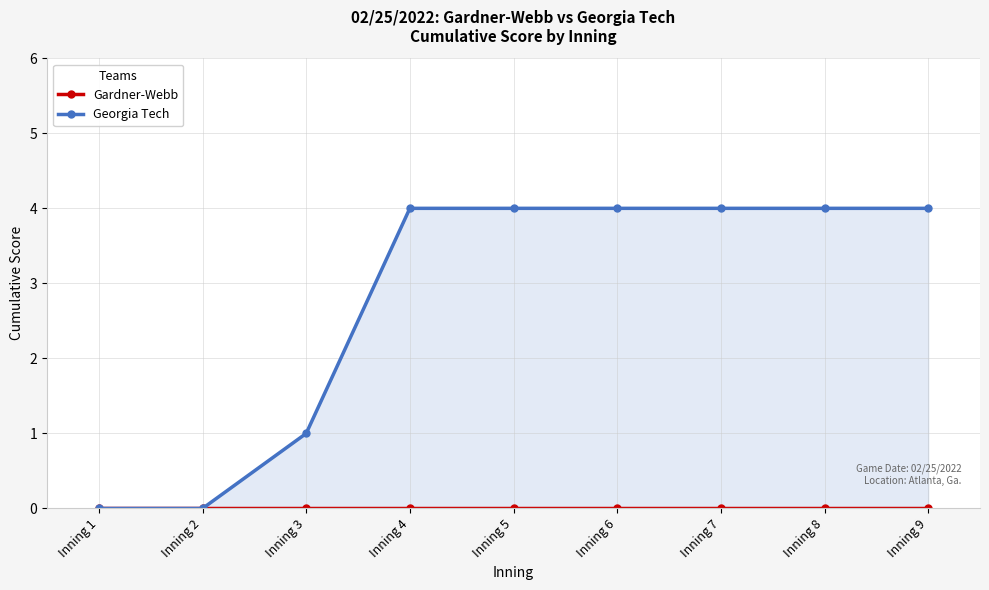

Reading right to left, list all the values displayed in this chart.

Gardner-Webb: 0	0	0	0	0	0	0	0	0
Georgia Tech: 4	4	4	4	4	4	1	0	0